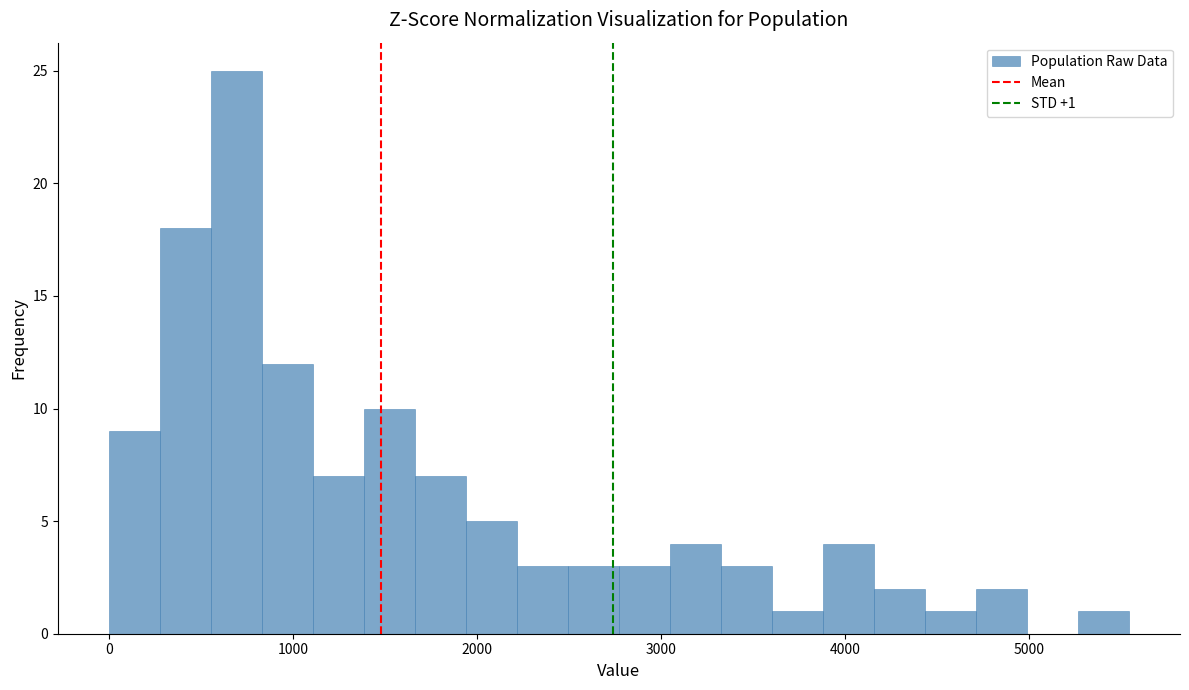

Around what value on the x-axis is the tallest bar? Give the approximate position of its centre, as read against the axis.

700